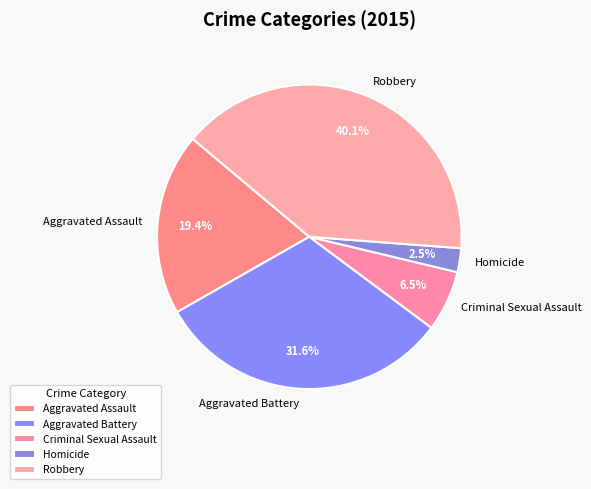

Does Robbery represent more than half of the total?

No